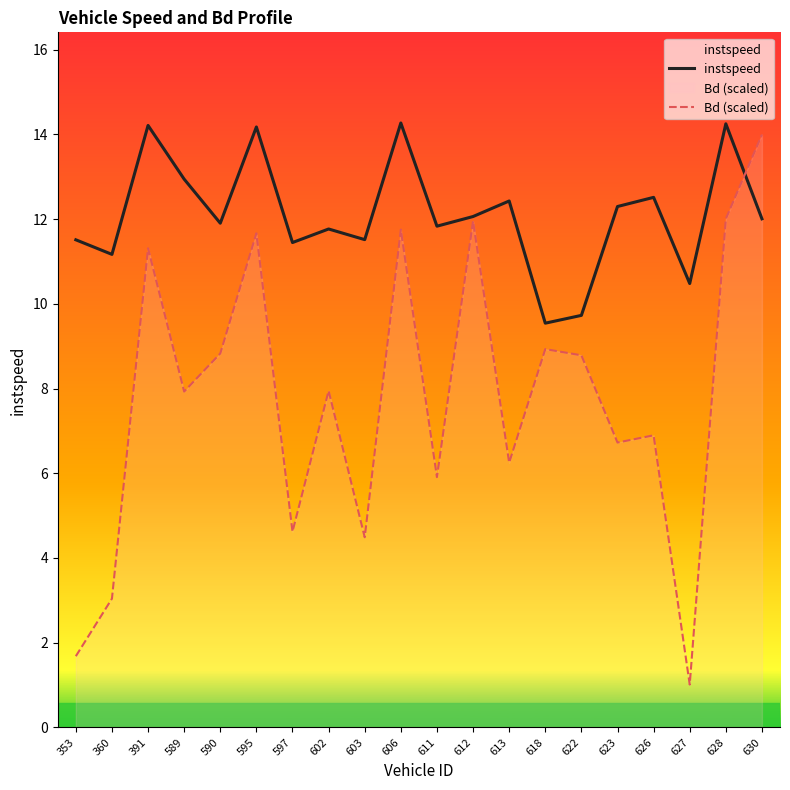

How many data points in instspeed are less than 12?

10